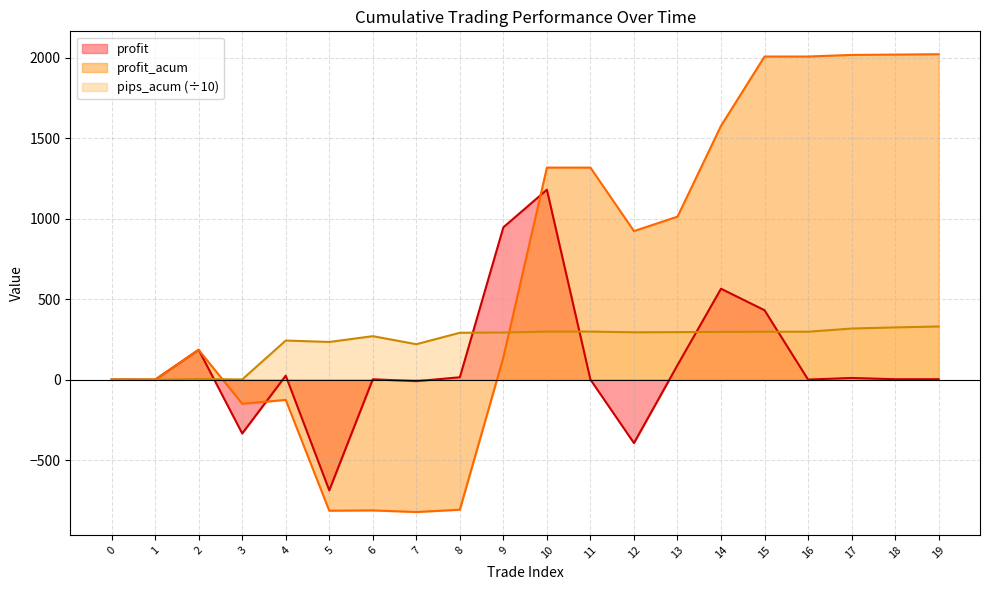

Which series ends up on top after the final intersection of profit_acum and pips_acum?

profit_acum